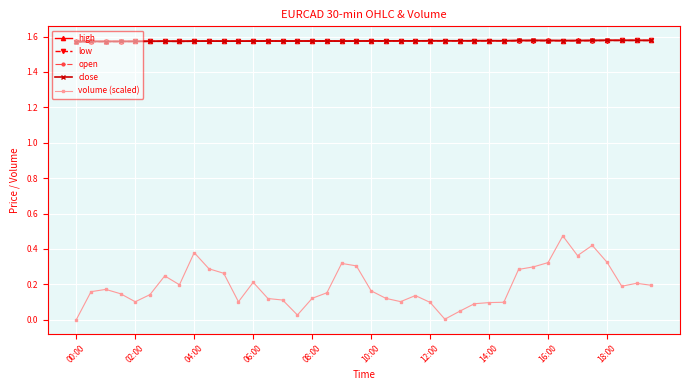

Which series has the widest spread of values?

volume (scaled)